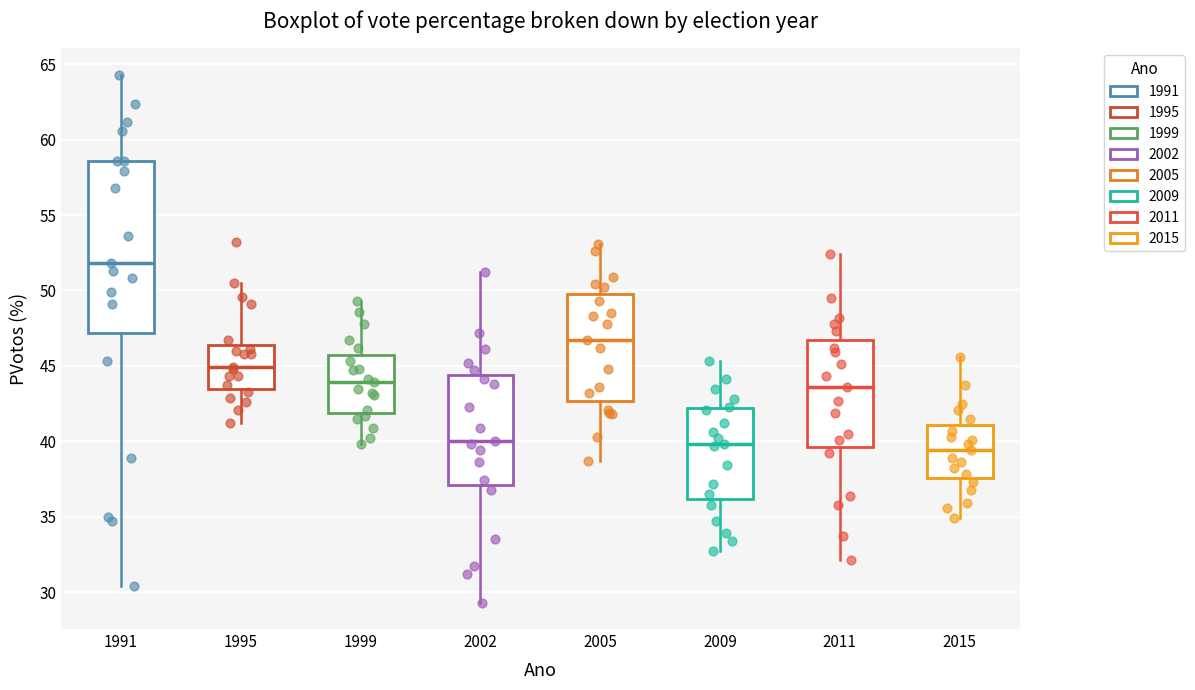

Where does the median line of the box at x = 1991 sit on the y-axis? The values are not printed on the chart, so give them approximately, as read against the axis.

52.0